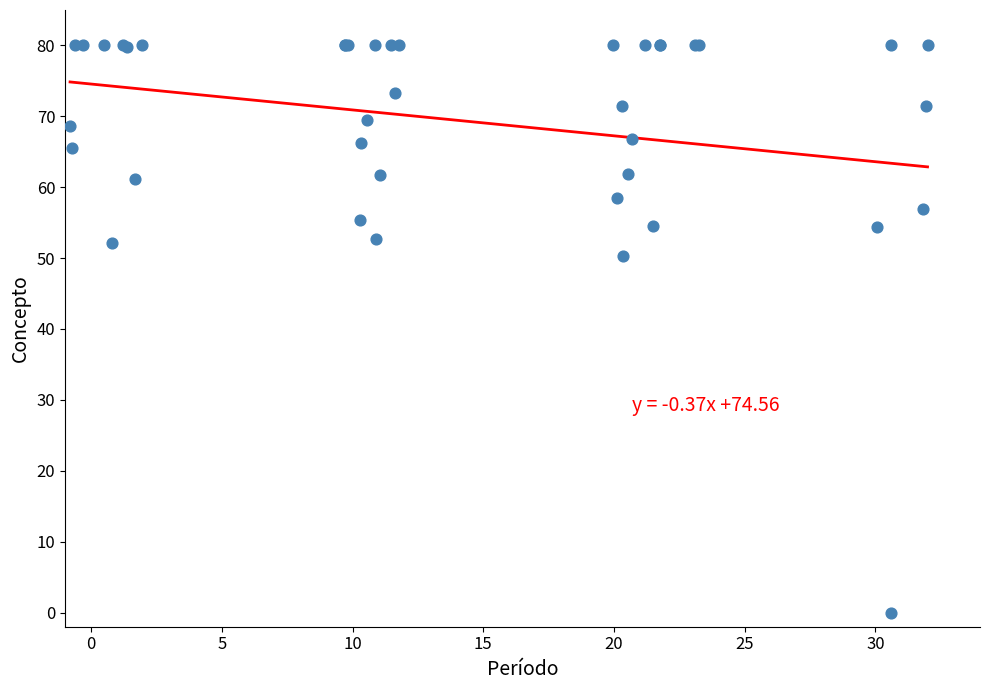

What Y value in the scatter plot is closest to 40?

50.3